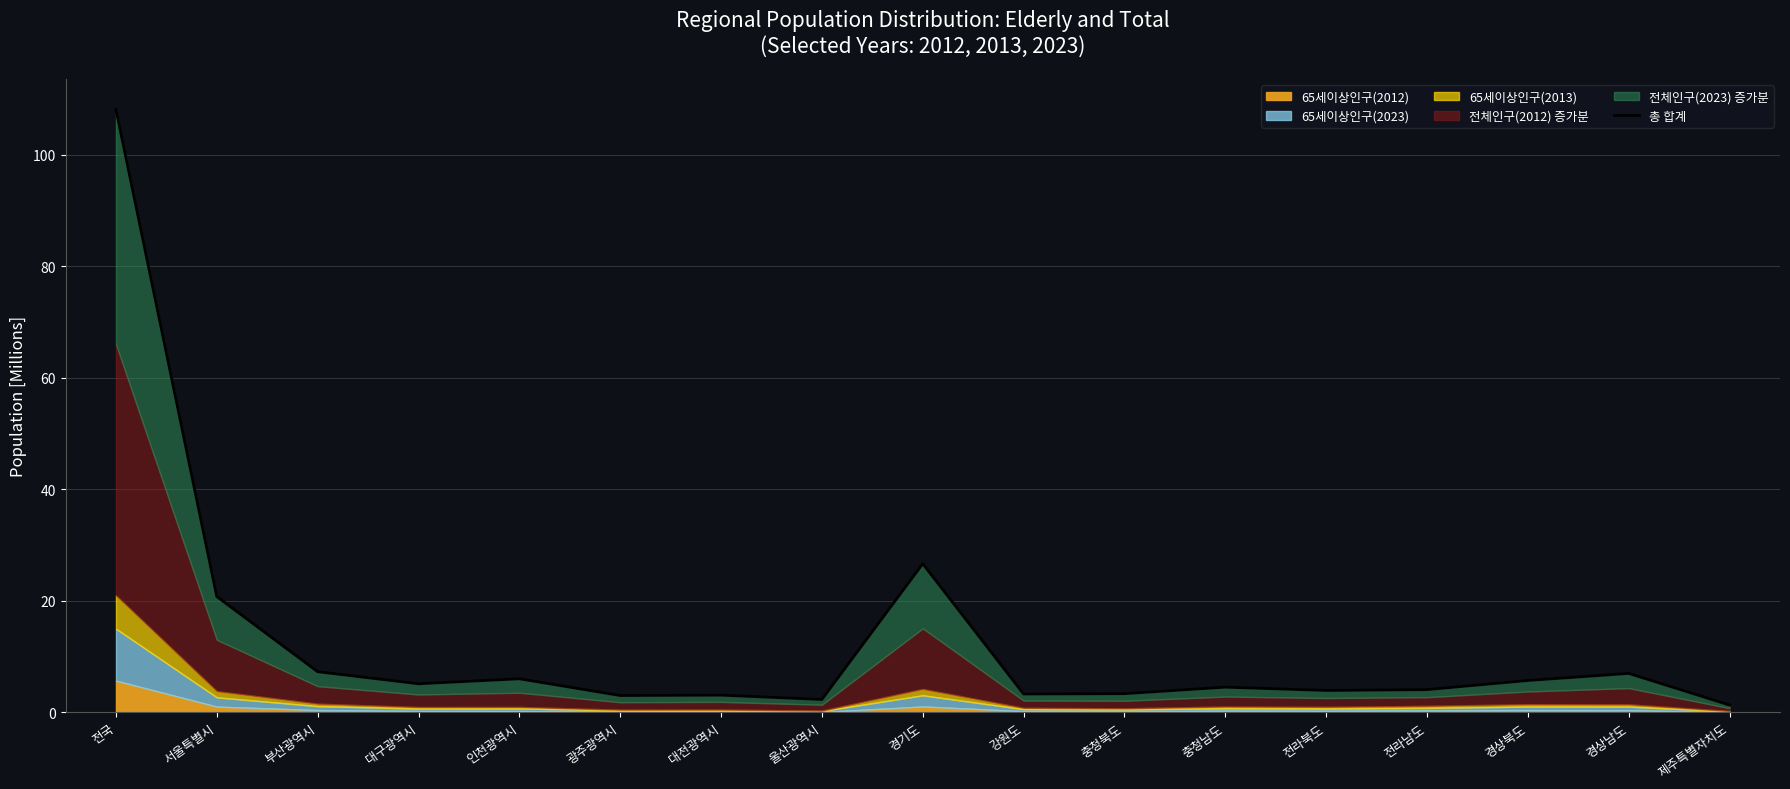

Approximately how many times larger is the value at 울산광역시 compared to 강원도?

0.7